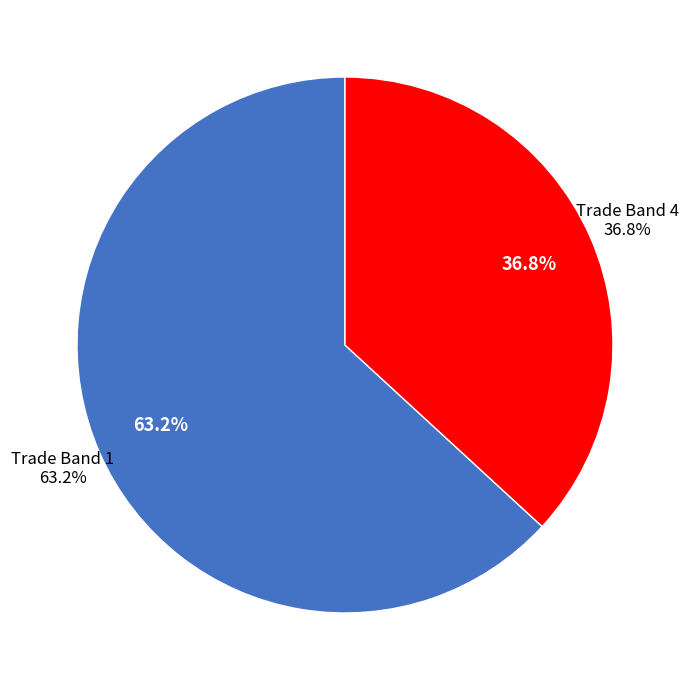

Does Bricklayers account for over 50% of the chart?

No